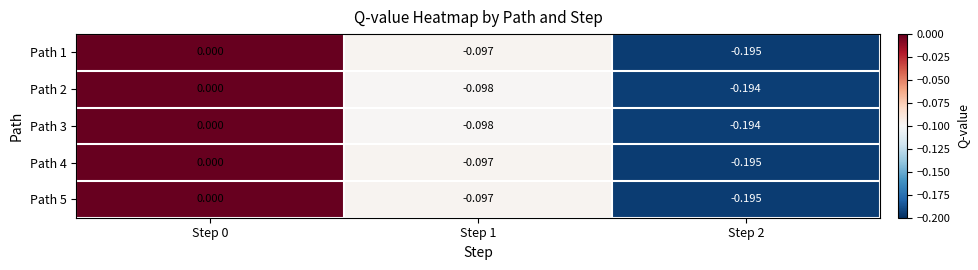

Is the value of Path 2 at Step 0 greater than the value of Path 3 at Step 2?

Yes